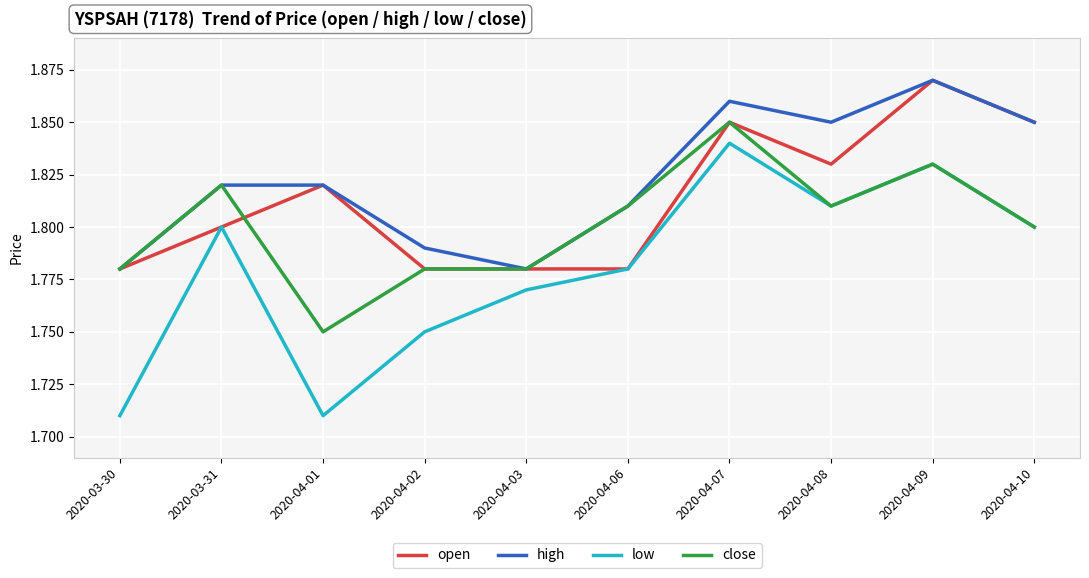

The value of close at 2020-04-01 is 1.8. True or false?

True